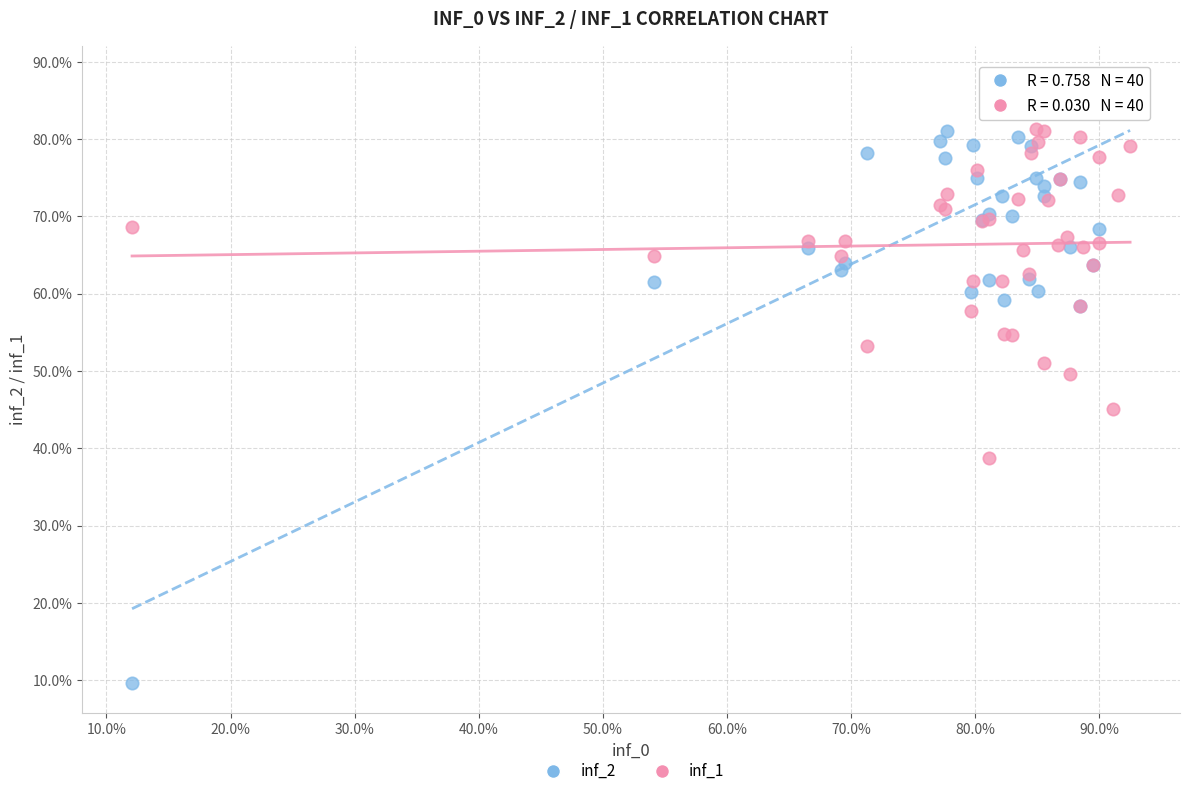

What are all the series names shown in the legend?

inf_2, inf_1